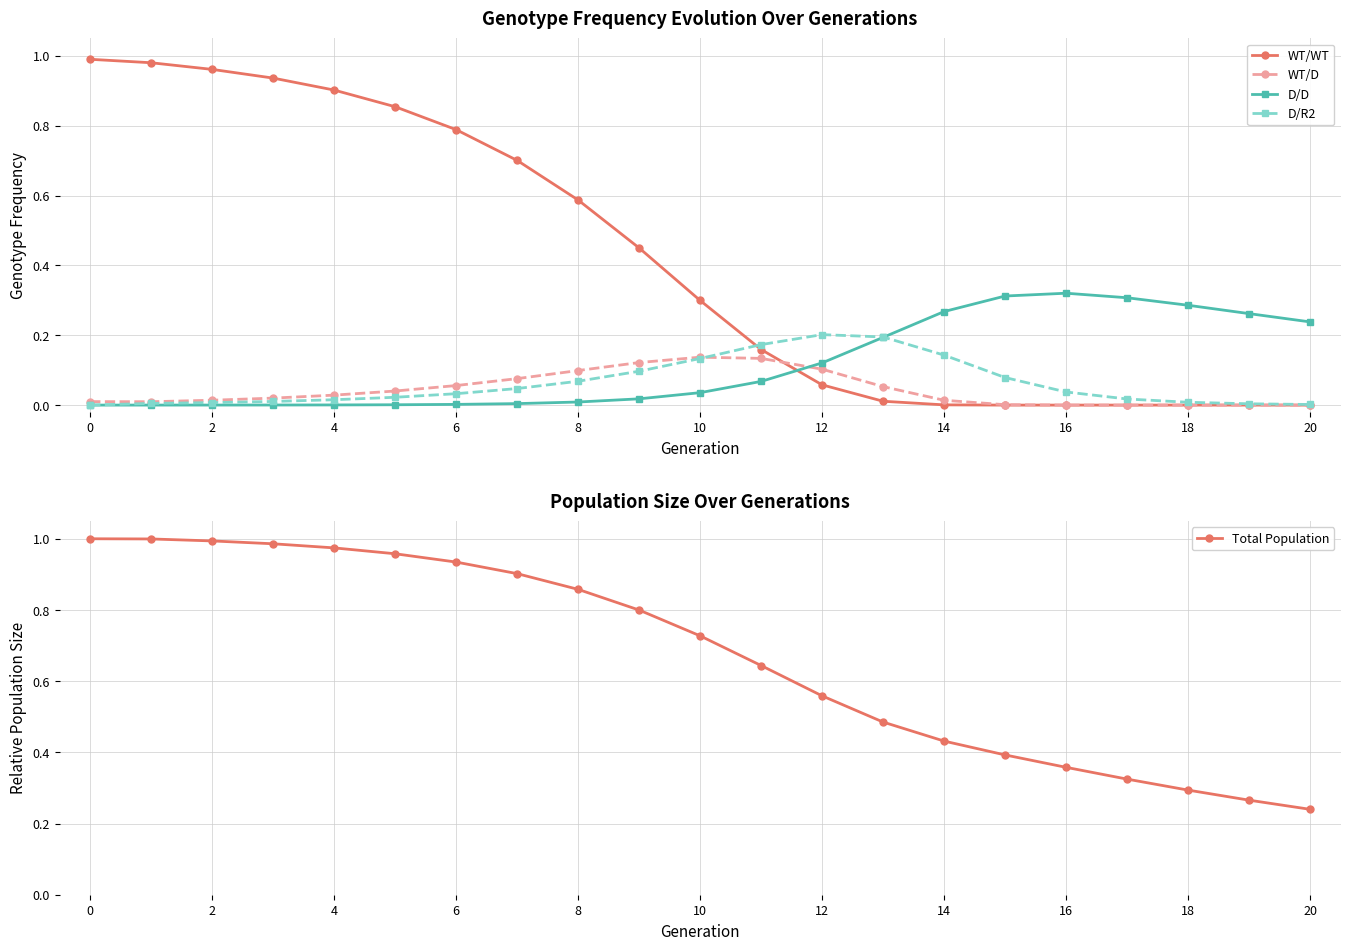

Is the value of WT/D at 18 greater than the value of D/R2 at 8?

No